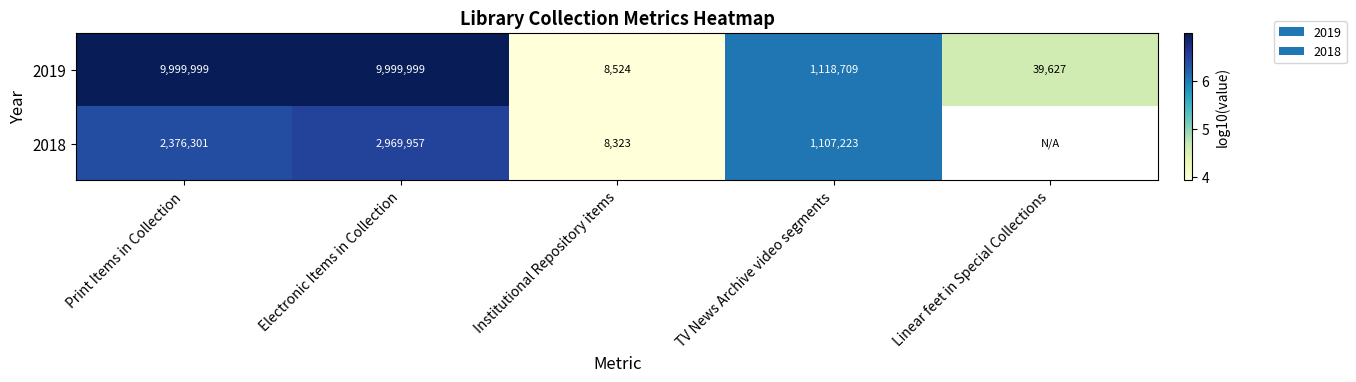

What is the spread (max minus min) of values at TV News Archive video segments?

11486.0